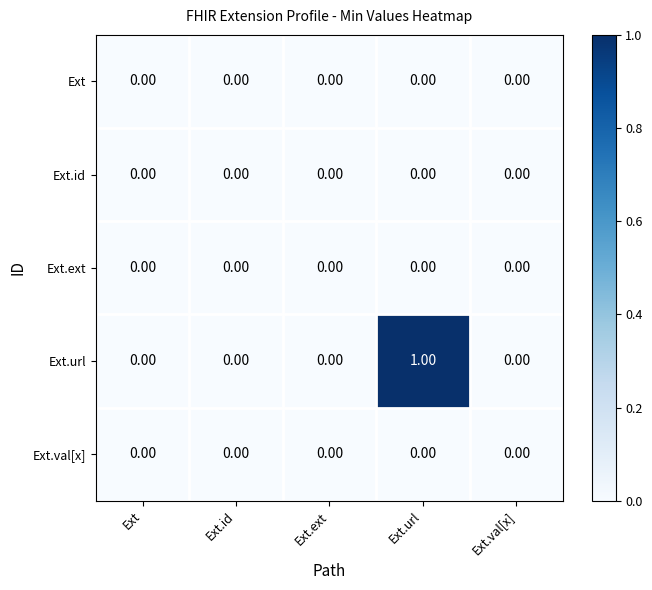

Which series has the largest total across all categories?

Ext.url